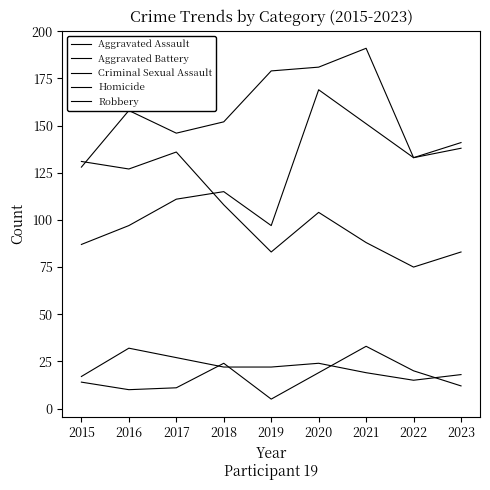

What is the approximate value of Aggravated Battery at 2016, to the nearest 10?

160